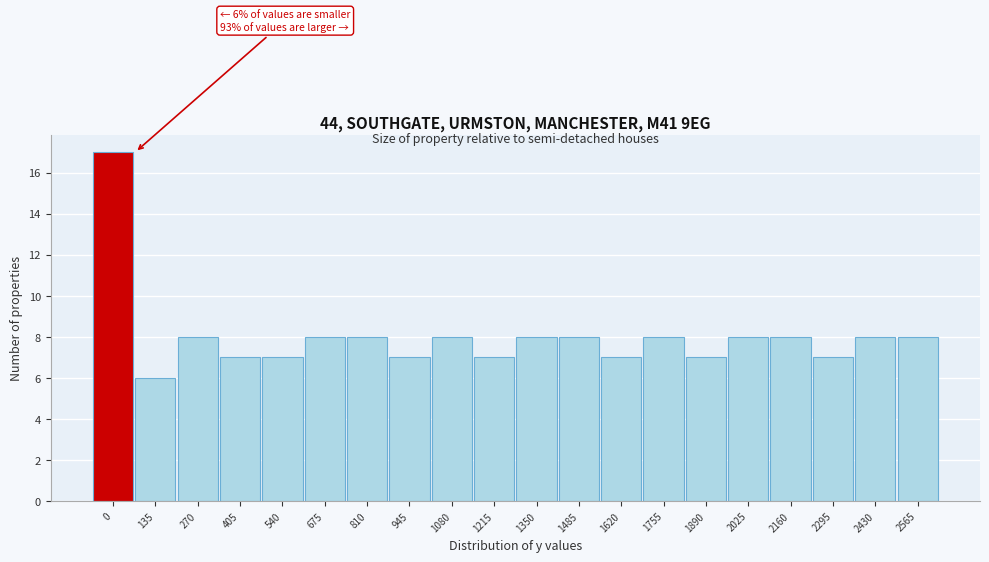

Reading left to right, what are all the values shown in this chart?

17	6	8	7	7	8	8	7	8	7	8	8	7	8	7	8	8	7	8	8